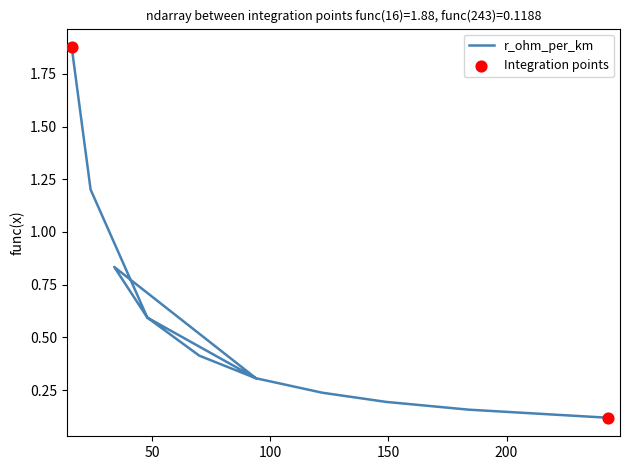

At which category is the sum across all series the highest?

16